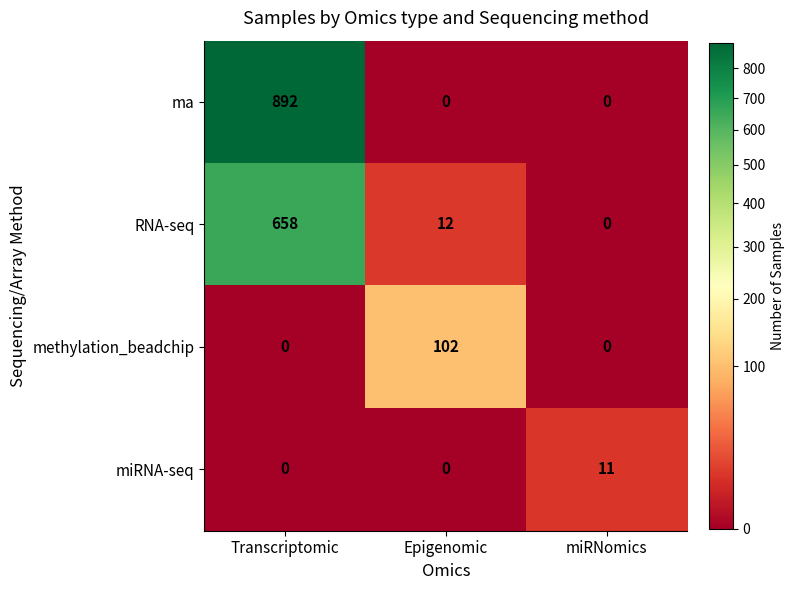

What is the total value across all series at miRNomics?

11